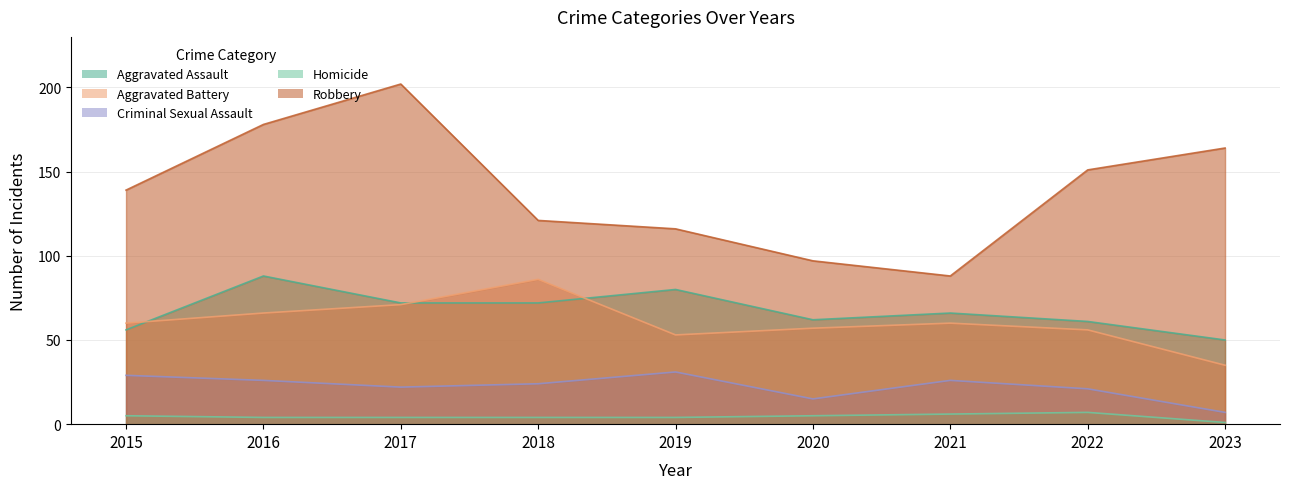

What is the difference between the Aggravated Battery values at 2015 and 2022?

4